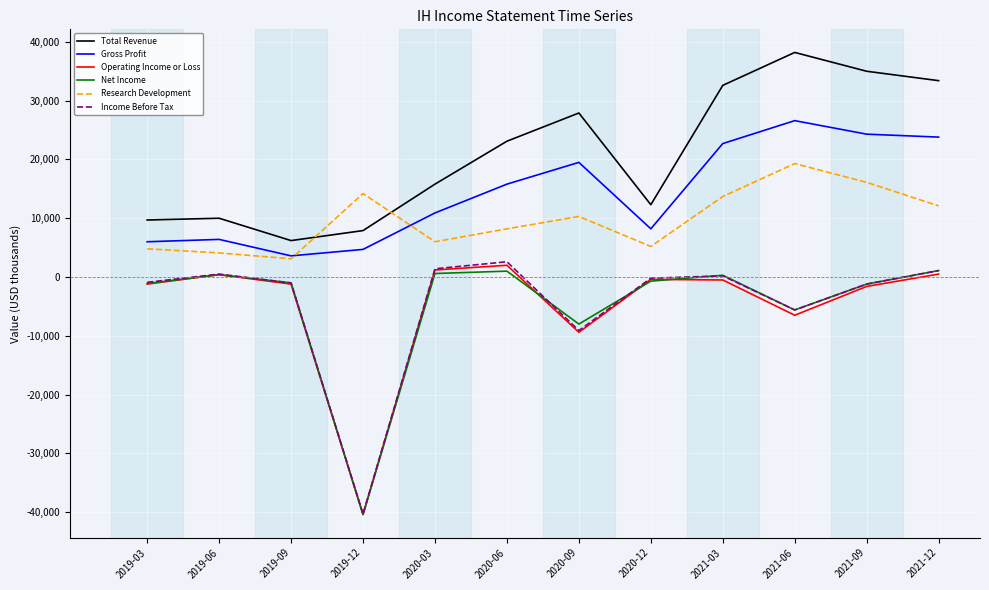

True or false: Gross Profit and Net Income intersect in this chart.

False